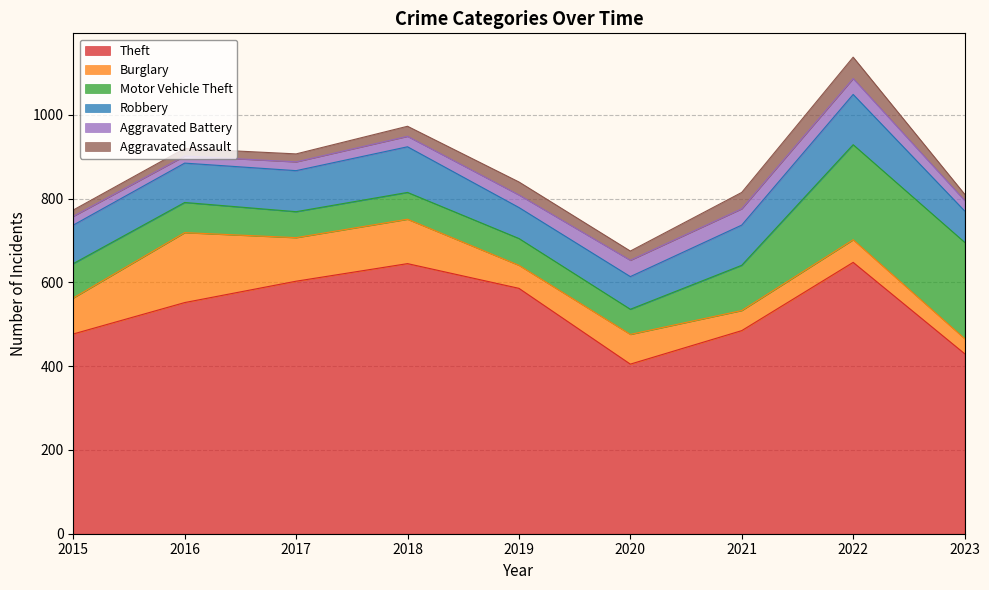

Which has a higher value, 2023 or 2016?

2016